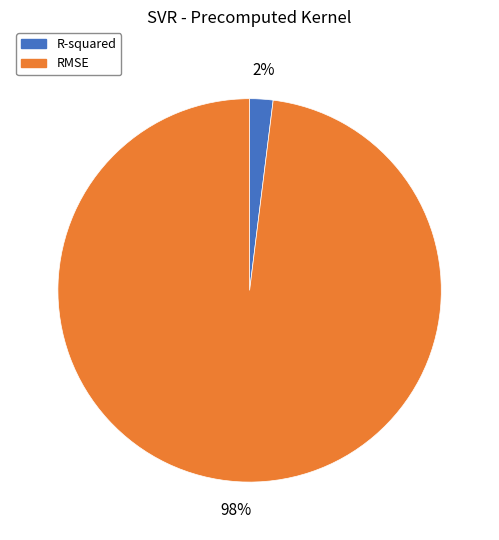

What is the smallest slice in the pie chart?

R-squared